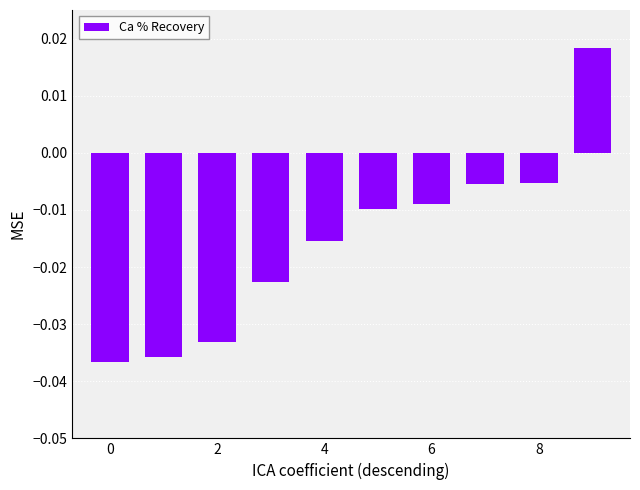

Which label corresponds to the largest value in the chart?

9